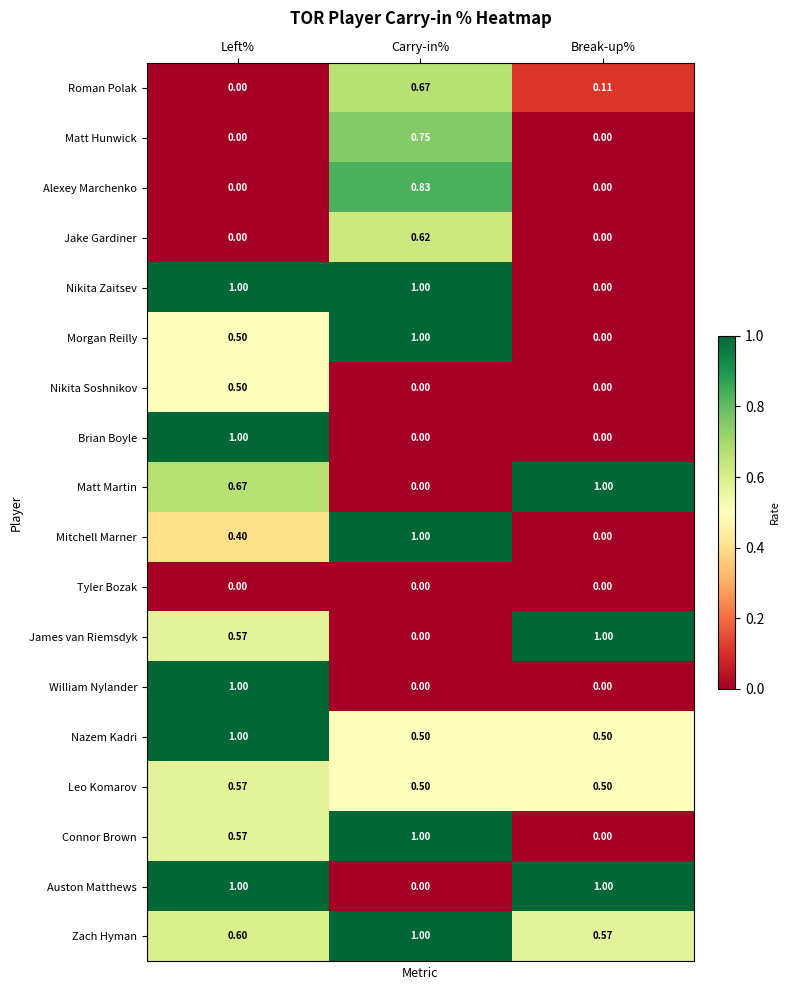

At which category is the sum across all series the highest?

Left%